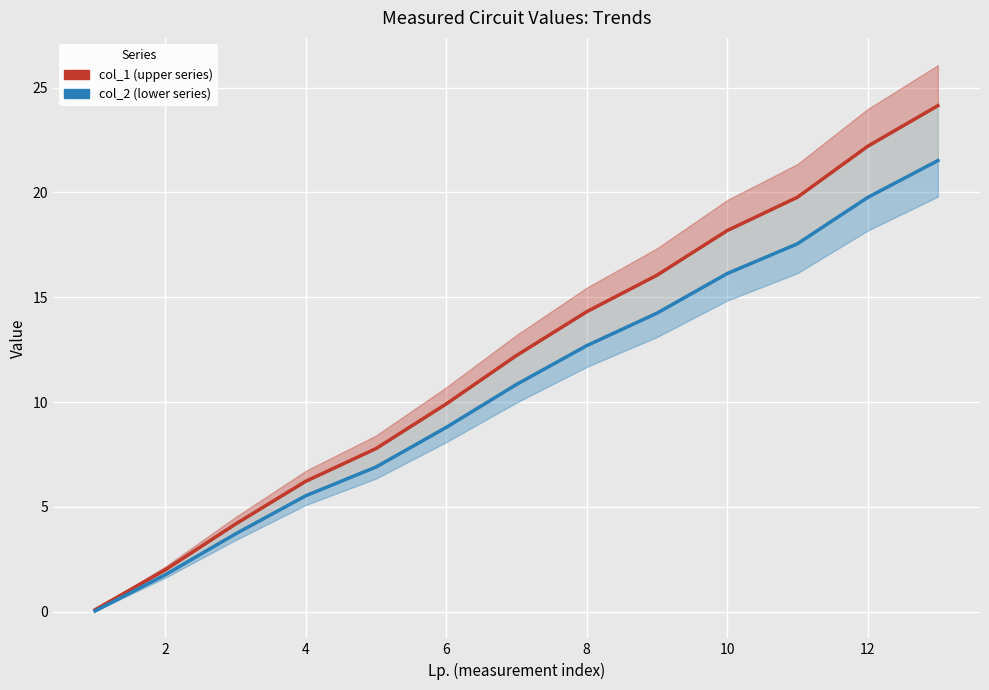

What is the difference between the col_2 (lower series) values at 8 and 14?

1.6